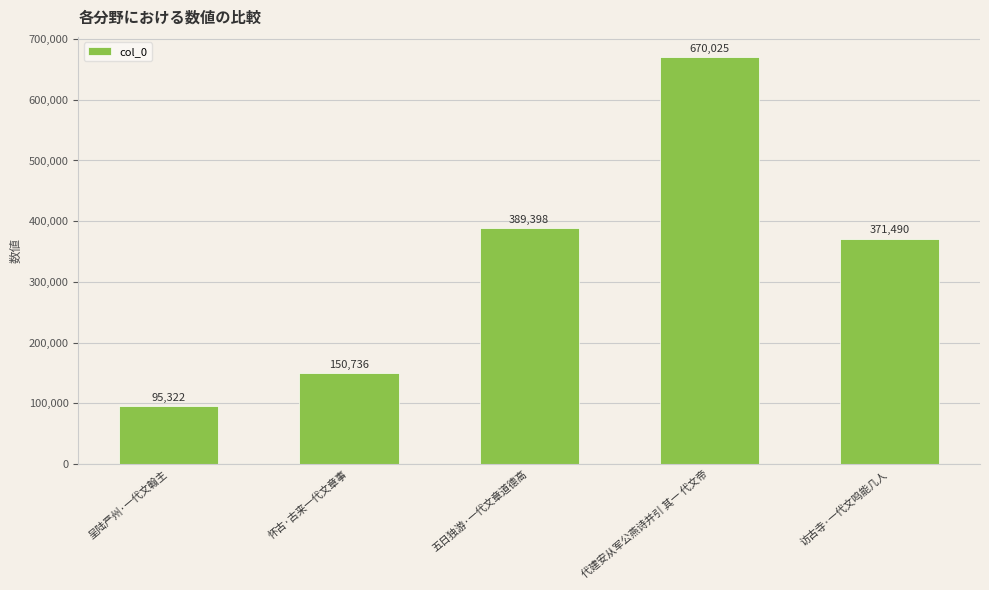

Reading left to right, list all the values displayed in this chart.

95322	150736	389398	670025	371490